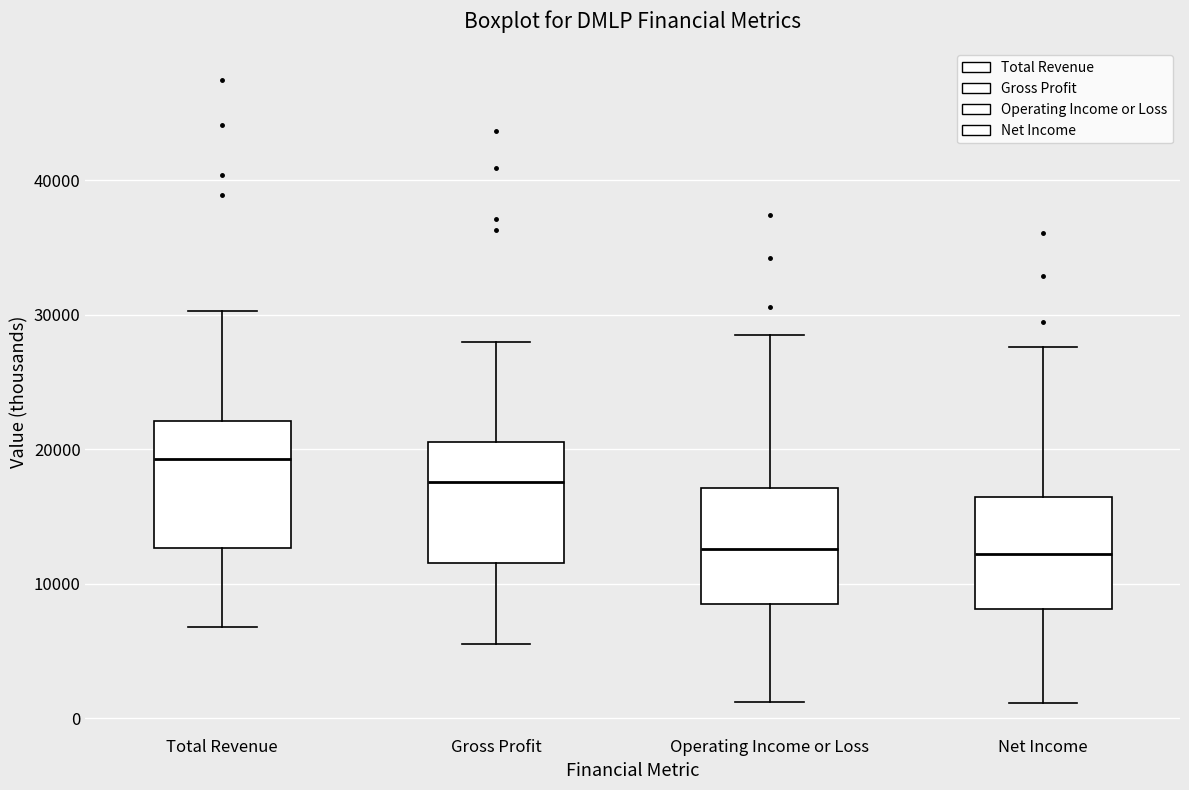

Reading left to right, transcribe this box plot: for each box, give where its median line is, the range the box spans, and where its two whiskers end, as read against the y-axis. The values are not printed on the chart, so give them approximately, as read against the axis.

Total Revenue: median 19000, box 13000 to 22000, whiskers 7000 to 30000
Gross Profit: median 18000, box 12000 to 21000, whiskers 6000 to 28000
Operating Income or Loss: median 13000, box 9000 to 17000, whiskers 1000 to 29000
Net Income: median 12000, box 8000 to 16000, whiskers 1000 to 28000